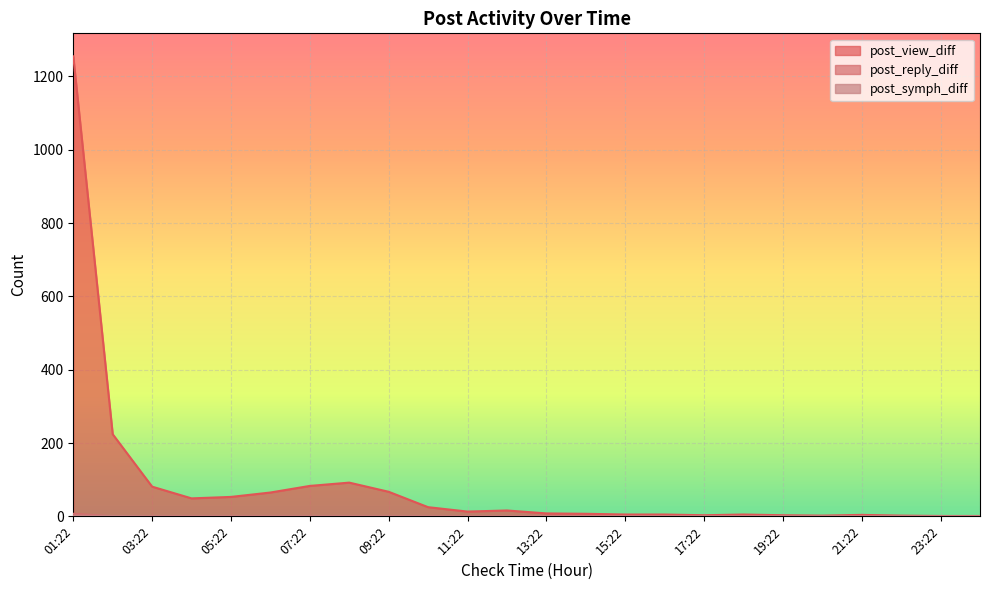

What are all the series names shown in the legend?

post_view_diff, post_reply_diff, post_symph_diff